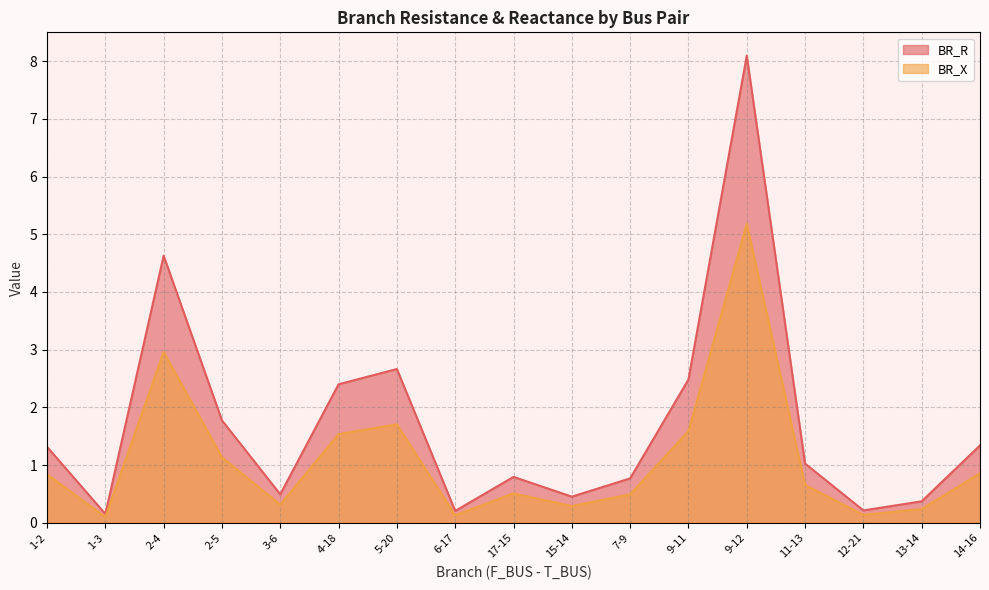

How many interior local peaks does the BR_X series have?

4